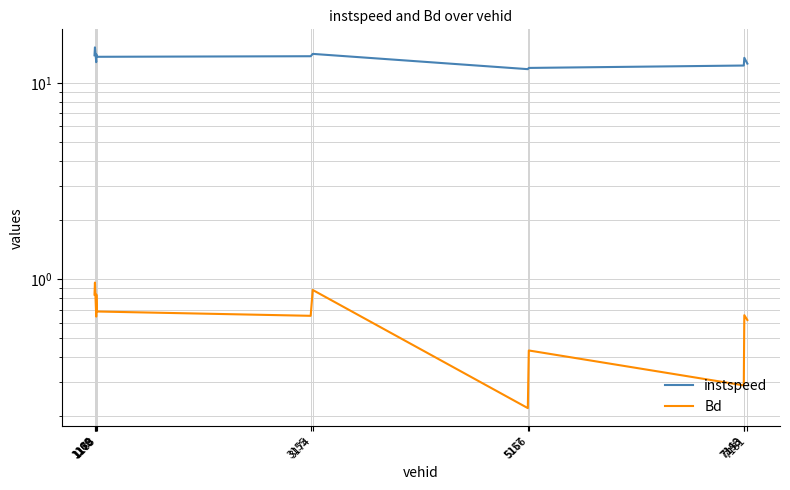

List the labels in order of instspeed value, smallest first.

5157, 5166, 7148, 7181, 1178, 7153, 1183, 3155, 1162, 1179, 3174, 1166